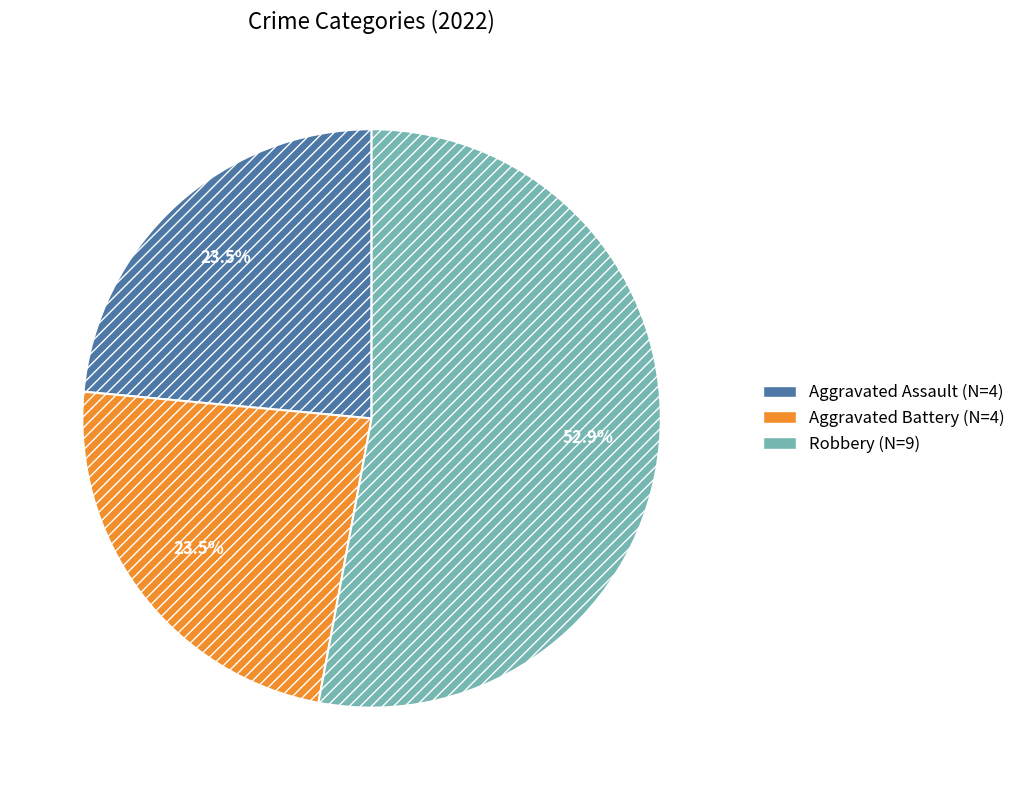

Does any single category account for the majority?

Yes